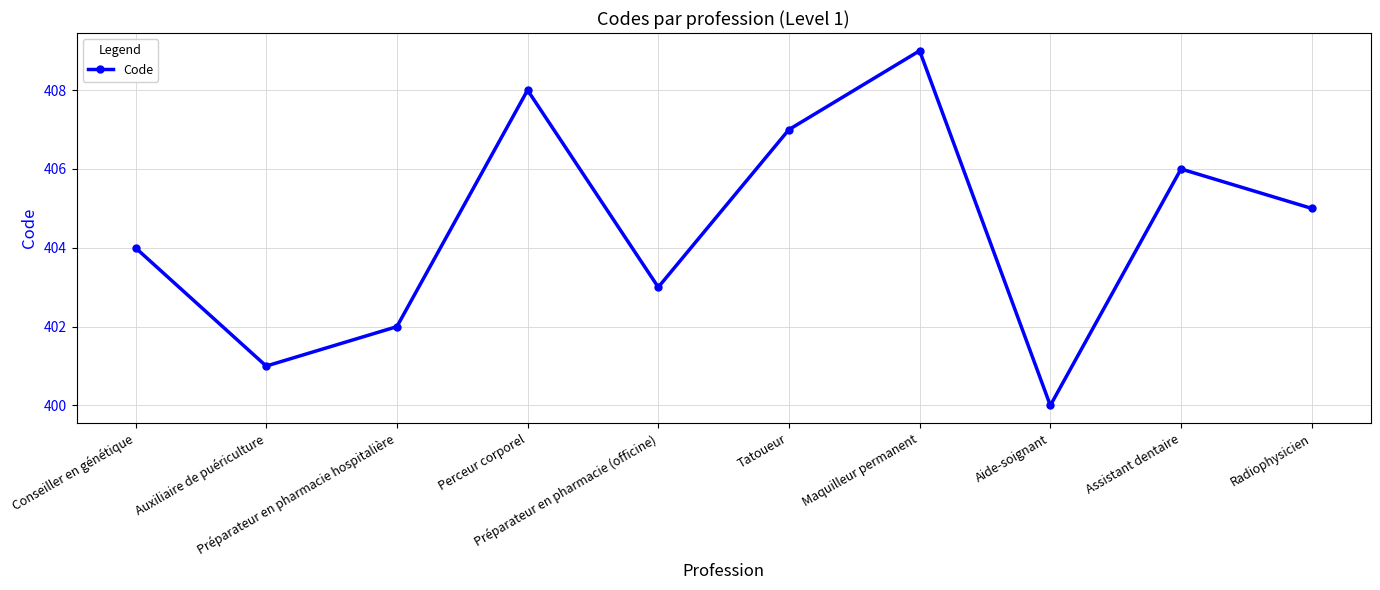

What is the value of the 7th point from the left?

409